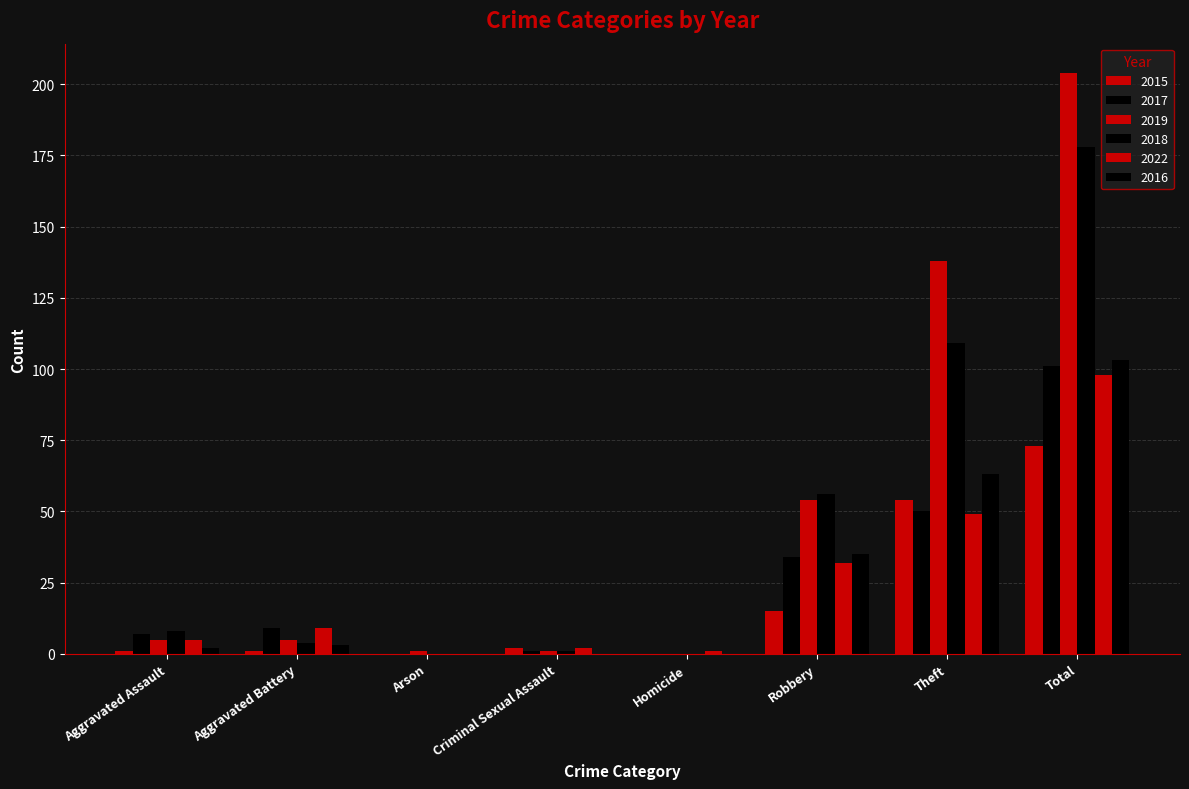

How many groups of bars are there?

8